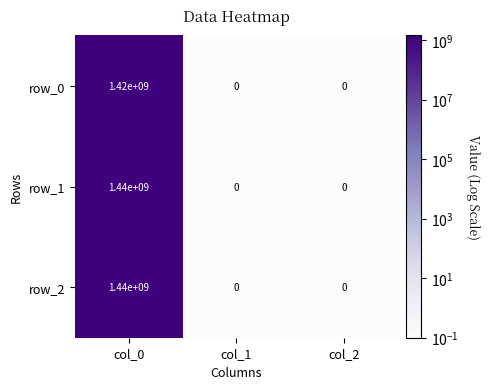

Reading right to left, what are all the values shown in this chart?

row_0: 0	0	1420000000
row_1: 0	0	1440000000
row_2: 0	0	1440000000